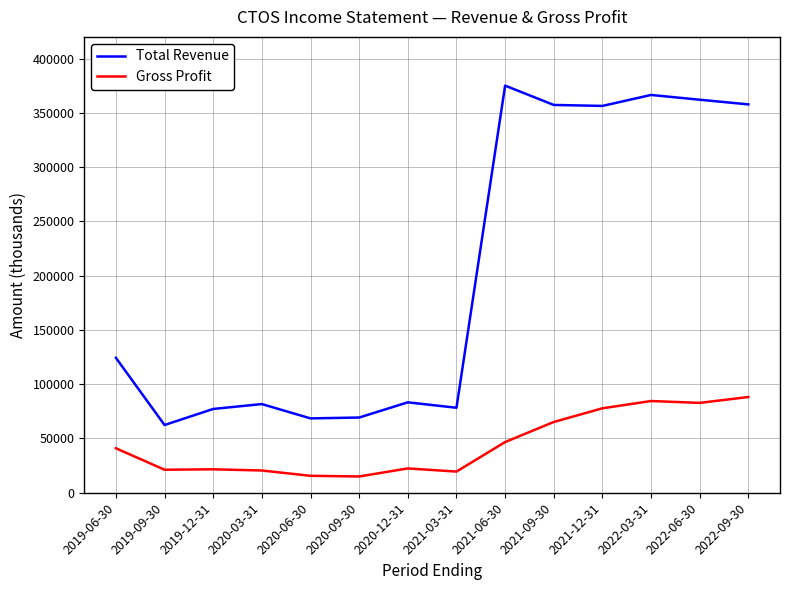

Where is Total Revenue nearest to the value 218750?

2019-06-30